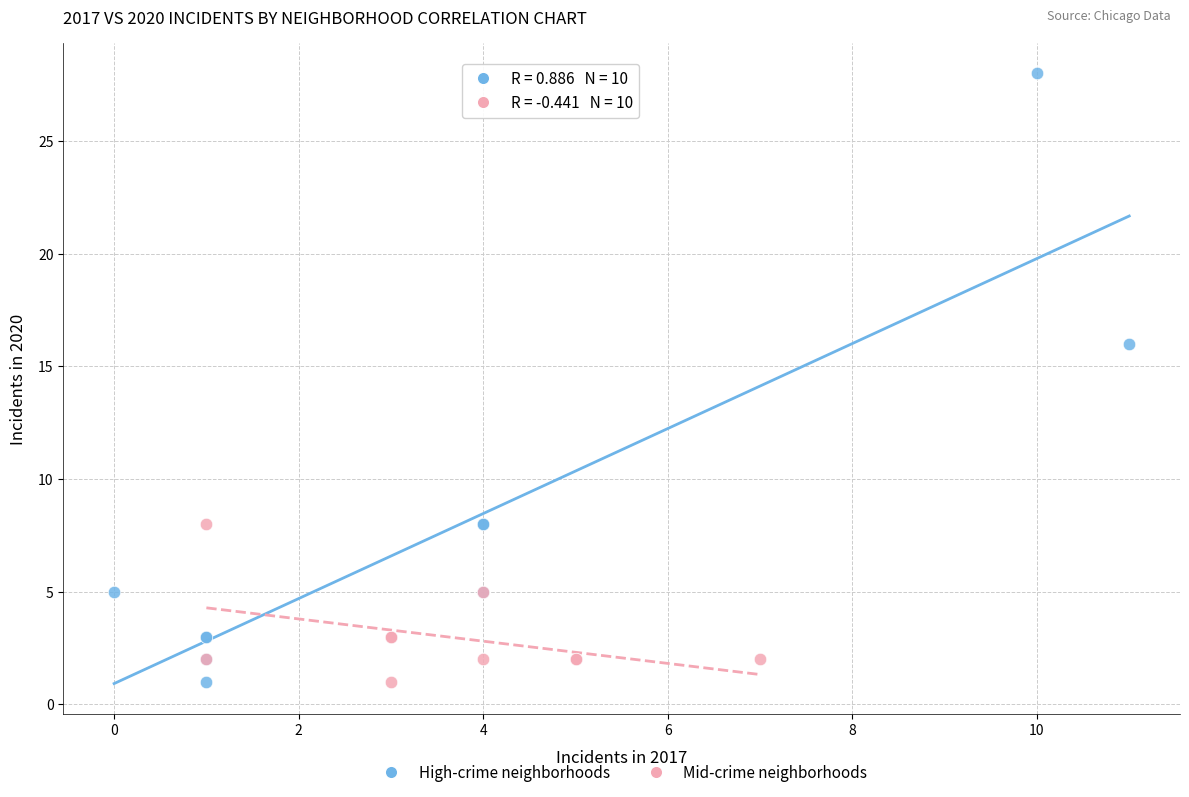

Which series has the widest spread of Y values?

High-crime neighborhoods